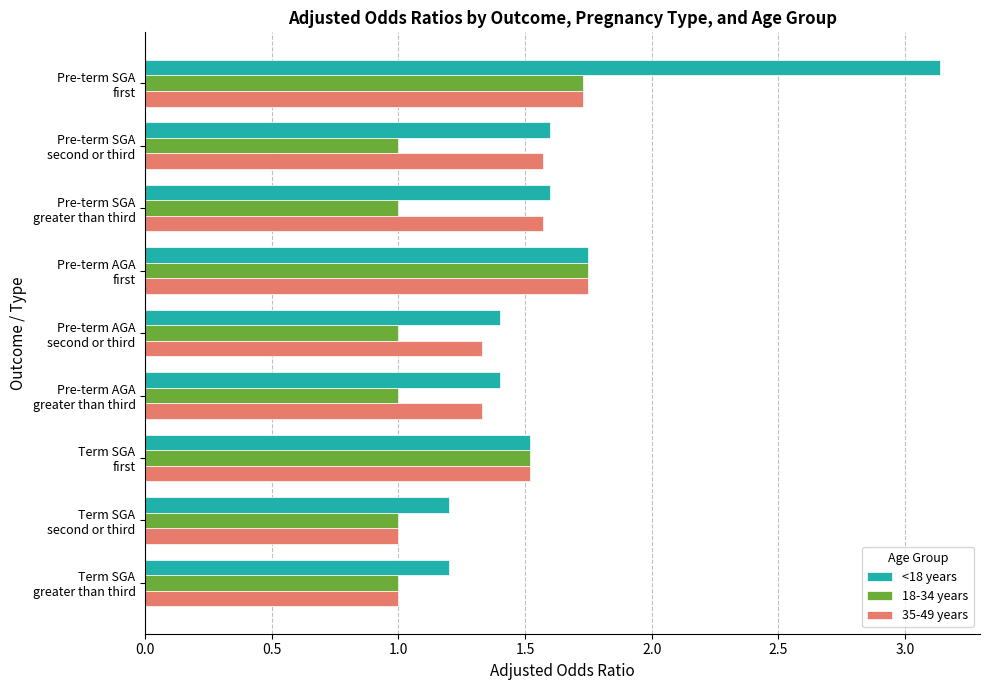

Count the number of categories in the chart.

9